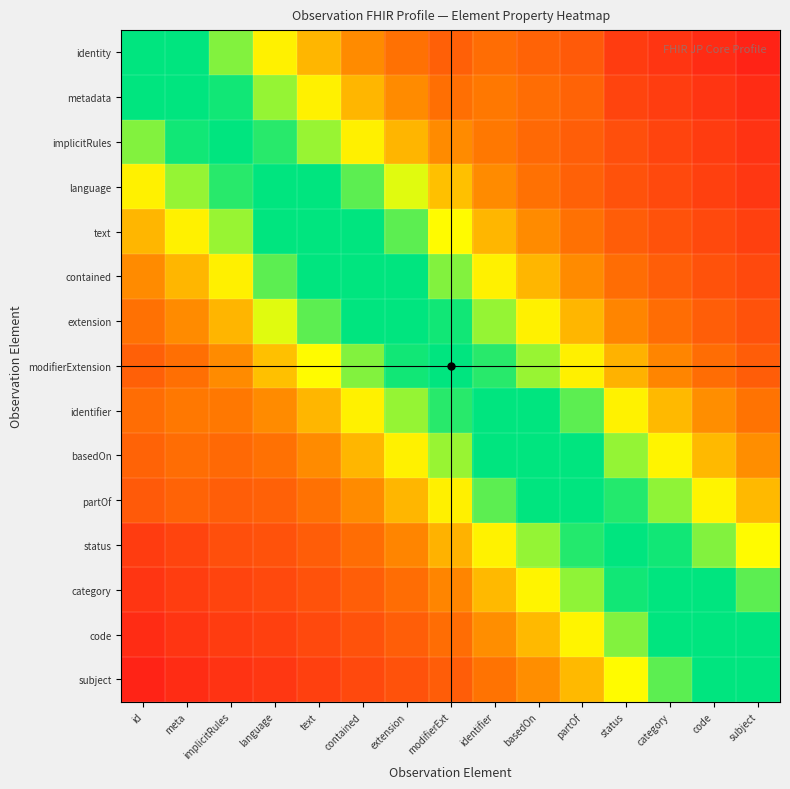

Reading left to right, extract all data points from this chart.

identity: id=1.1	meta=1.0	implicitRules=0.8	language=0.6	text=0.5	contained=0.4	extension=0.3	modifierExt=0.2	identifier=0.3	basedOn=0.2	partOf=0.2	status=0.1	category=0.1	code=0.1	subject=0.0
metadata: id=1.0	meta=1.1	implicitRules=1.0	language=0.8	text=0.6	contained=0.5	extension=0.4	modifierExt=0.3	identifier=0.3	basedOn=0.3	partOf=0.2	status=0.1	category=0.1	code=0.1	subject=0.1
implicitRules: id=0.8	meta=1.0	implicitRules=1.1	language=0.9	text=0.8	contained=0.6	extension=0.5	modifierExt=0.4	identifier=0.3	basedOn=0.3	partOf=0.2	status=0.2	category=0.1	code=0.1	subject=0.1
language: id=0.6	meta=0.8	implicitRules=0.9	language=1.1	text=1.0	contained=0.9	extension=0.7	modifierExt=0.5	identifier=0.4	basedOn=0.3	partOf=0.2	status=0.2	category=0.2	code=0.1	subject=0.1
text: id=0.5	meta=0.6	implicitRules=0.8	language=1.0	text=1.1	contained=1.0	extension=0.9	modifierExt=0.7	identifier=0.5	basedOn=0.4	partOf=0.3	status=0.2	category=0.2	code=0.2	subject=0.1
contained: id=0.4	meta=0.5	implicitRules=0.6	language=0.9	text=1.0	contained=1.1	extension=1.0	modifierExt=0.8	identifier=0.6	basedOn=0.5	partOf=0.4	status=0.3	category=0.2	code=0.2	subject=0.2
extension: id=0.3	meta=0.4	implicitRules=0.5	language=0.7	text=0.9	contained=1.0	extension=1.1	modifierExt=1.0	identifier=0.8	basedOn=0.6	partOf=0.5	status=0.4	category=0.3	code=0.2	subject=0.2
modifierExtension: id=0.2	meta=0.3	implicitRules=0.4	language=0.5	text=0.7	contained=0.8	extension=1.0	modifierExt=1.1	identifier=0.9	basedOn=0.8	partOf=0.6	status=0.5	category=0.4	code=0.3	subject=0.2
identifier: id=0.3	meta=0.3	implicitRules=0.3	language=0.4	text=0.5	contained=0.6	extension=0.8	modifierExt=0.9	identifier=1.1	basedOn=1.0	partOf=0.9	status=0.6	category=0.5	code=0.4	subject=0.3
basedOn: id=0.2	meta=0.3	implicitRules=0.3	language=0.3	text=0.4	contained=0.5	extension=0.6	modifierExt=0.8	identifier=1.0	basedOn=1.1	partOf=1.0	status=0.8	category=0.6	code=0.5	subject=0.4
partOf: id=0.2	meta=0.2	implicitRules=0.2	language=0.2	text=0.3	contained=0.4	extension=0.5	modifierExt=0.6	identifier=0.9	basedOn=1.0	partOf=1.1	status=1.0	category=0.8	code=0.6	subject=0.5
status: id=0.1	meta=0.1	implicitRules=0.2	language=0.2	text=0.2	contained=0.3	extension=0.4	modifierExt=0.5	identifier=0.6	basedOn=0.8	partOf=1.0	status=1.1	category=1.0	code=0.8	subject=0.7
category: id=0.1	meta=0.1	implicitRules=0.1	language=0.2	text=0.2	contained=0.2	extension=0.3	modifierExt=0.4	identifier=0.5	basedOn=0.6	partOf=0.8	status=1.0	category=1.1	code=1.0	subject=0.9
code: id=0.1	meta=0.1	implicitRules=0.1	language=0.1	text=0.2	contained=0.2	extension=0.2	modifierExt=0.3	identifier=0.4	basedOn=0.5	partOf=0.6	status=0.8	category=1.0	code=1.1	subject=1.0
subject: id=0.0	meta=0.1	implicitRules=0.1	language=0.1	text=0.1	contained=0.2	extension=0.2	modifierExt=0.2	identifier=0.3	basedOn=0.4	partOf=0.5	status=0.7	category=0.9	code=1.0	subject=1.1